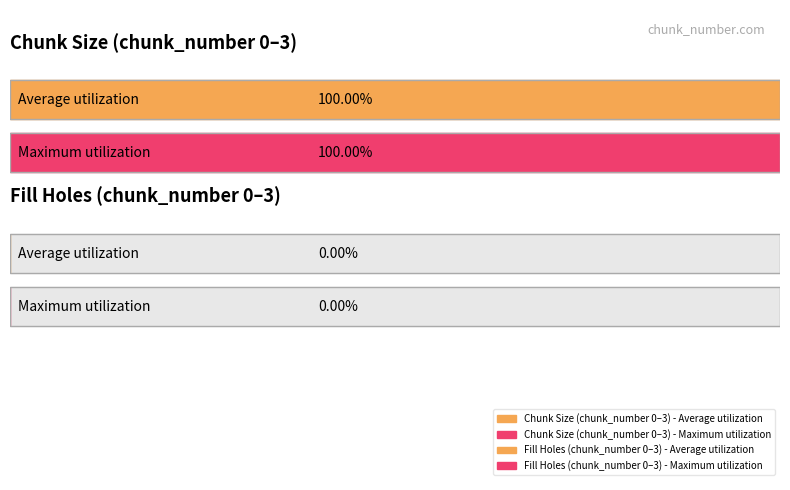

Which series has the largest total across all categories?

chunk_size